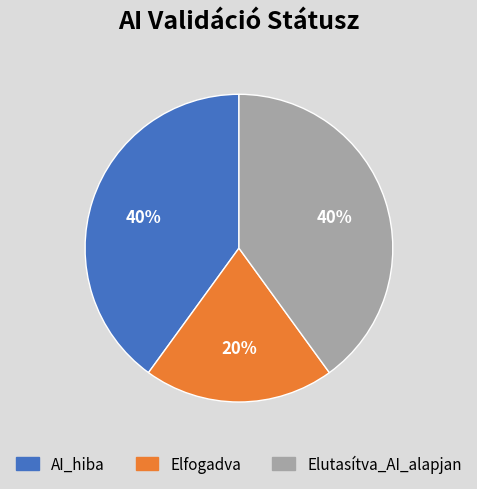

To the nearest percent, what is the average slice percentage?

33%